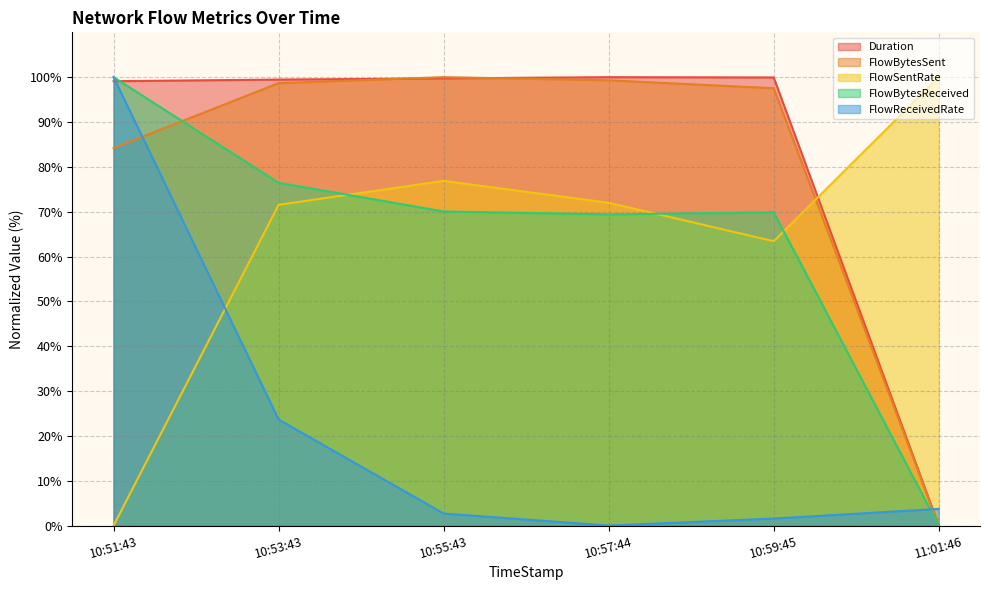

What is the average value of the FlowBytesSent series?

79.9